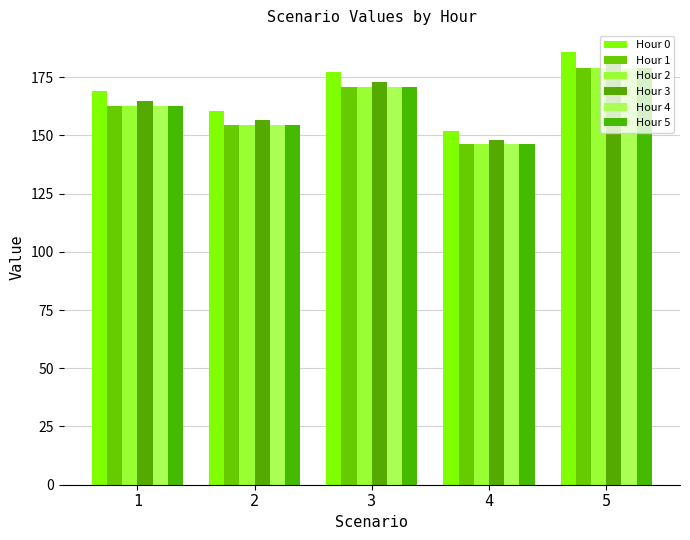

What is the total value across all series at 5?

1082.8